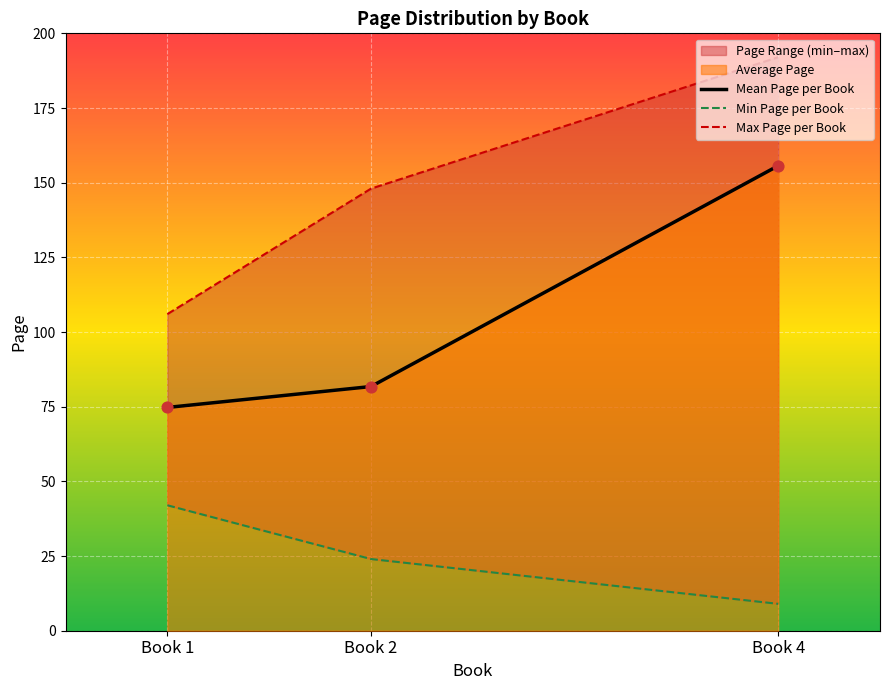

What is the total value across all series at Book 2?

253.8